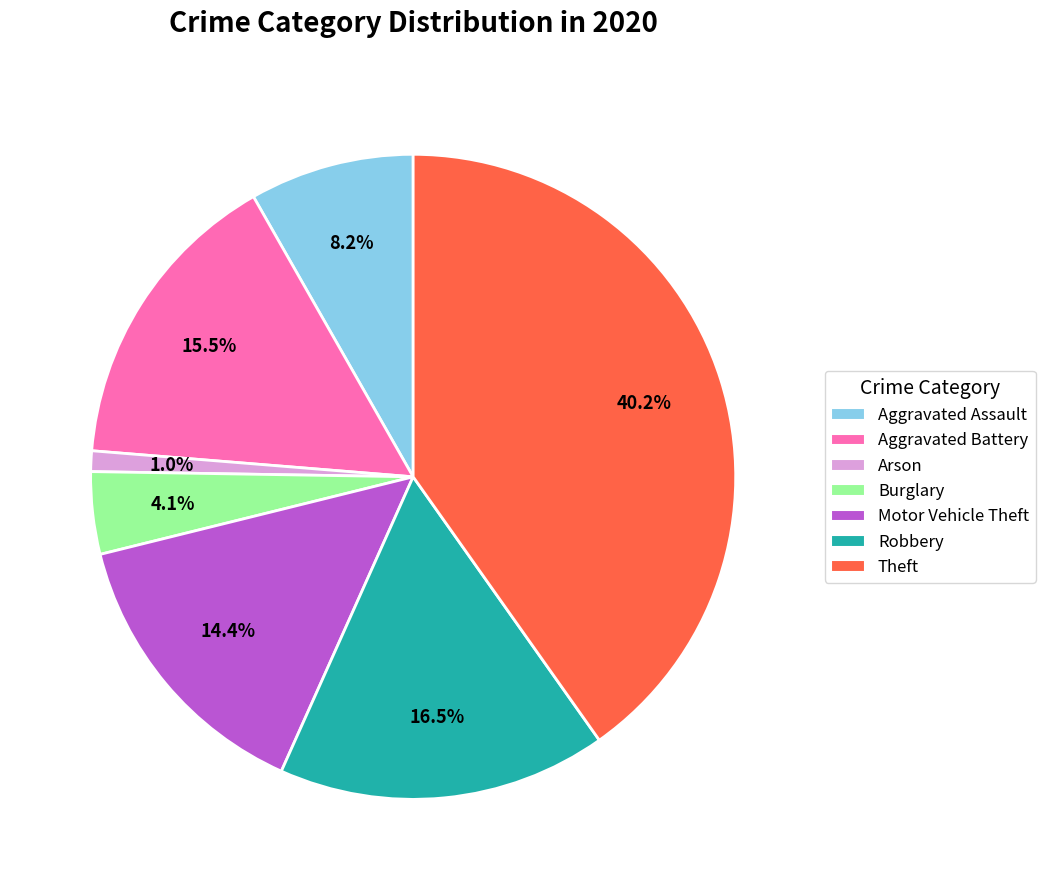

Is there any slice that represents more than half of the pie?

No